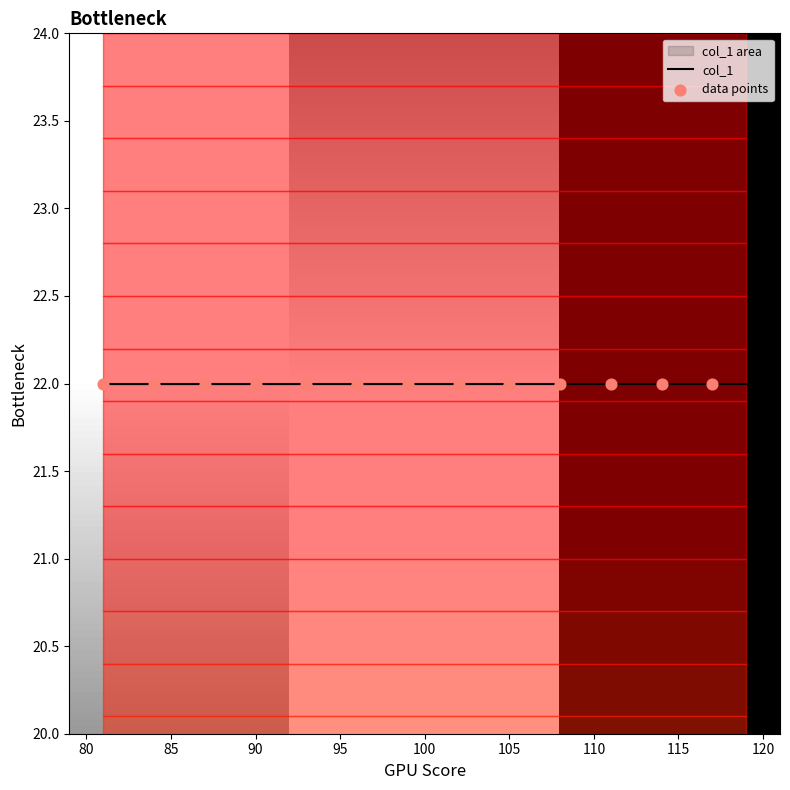

Between 81 and 83, which is larger?

81